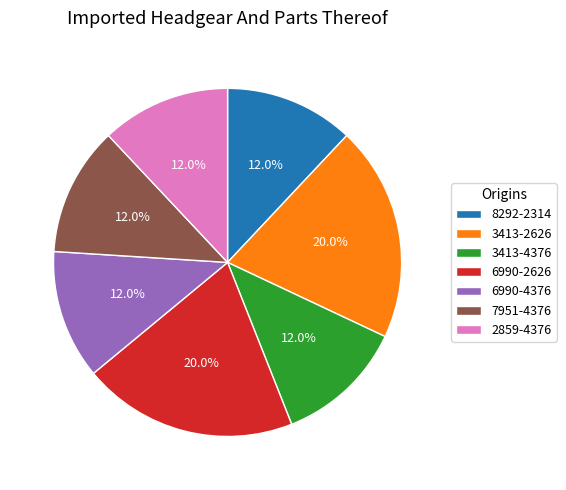

Count the number of slices in the pie.

7